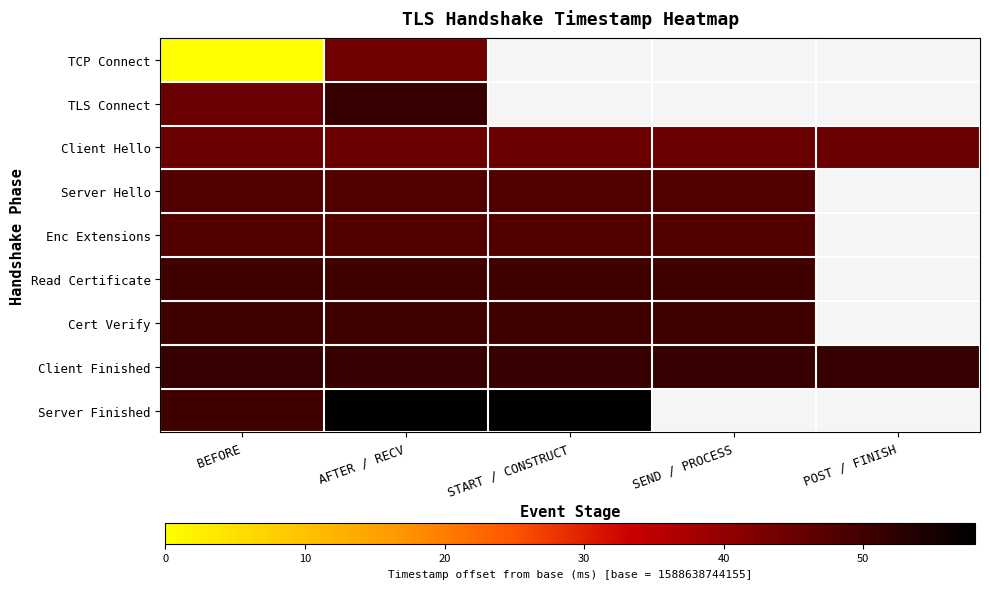

At BEFORE, list the series in order from smallest to largest.

TCP Connect, TLS Connect, Client Hello, Server Hello, Enc Extensions, Read Certificate, Cert Verify, Server Finished, Client Finished